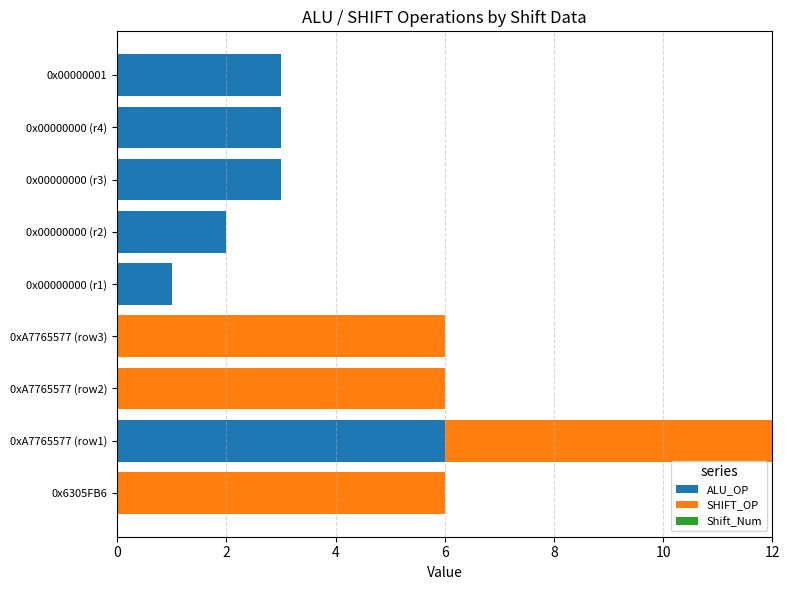

Is it true that ALU_OP equals 3 at 0xA7765577 (row3)?

False